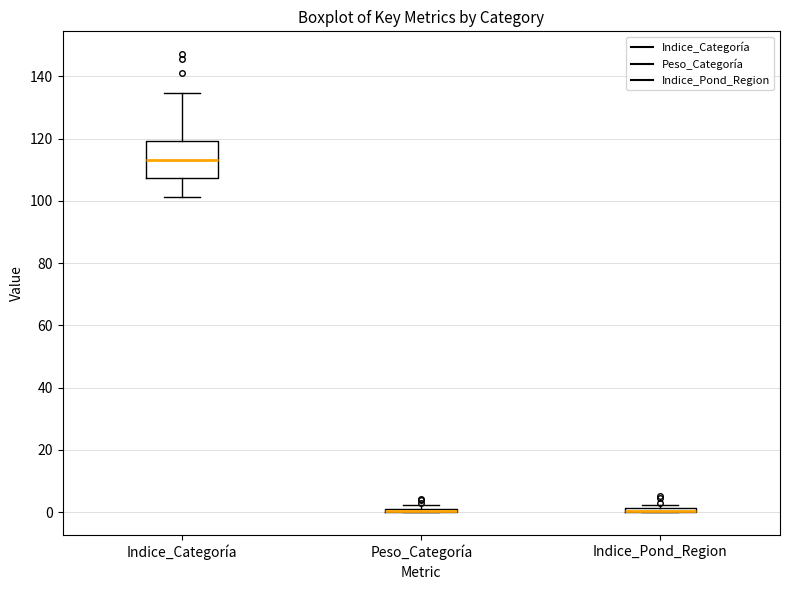

Which box is the tallest, from its lower edge to its upper edge?

Indice_Categoría